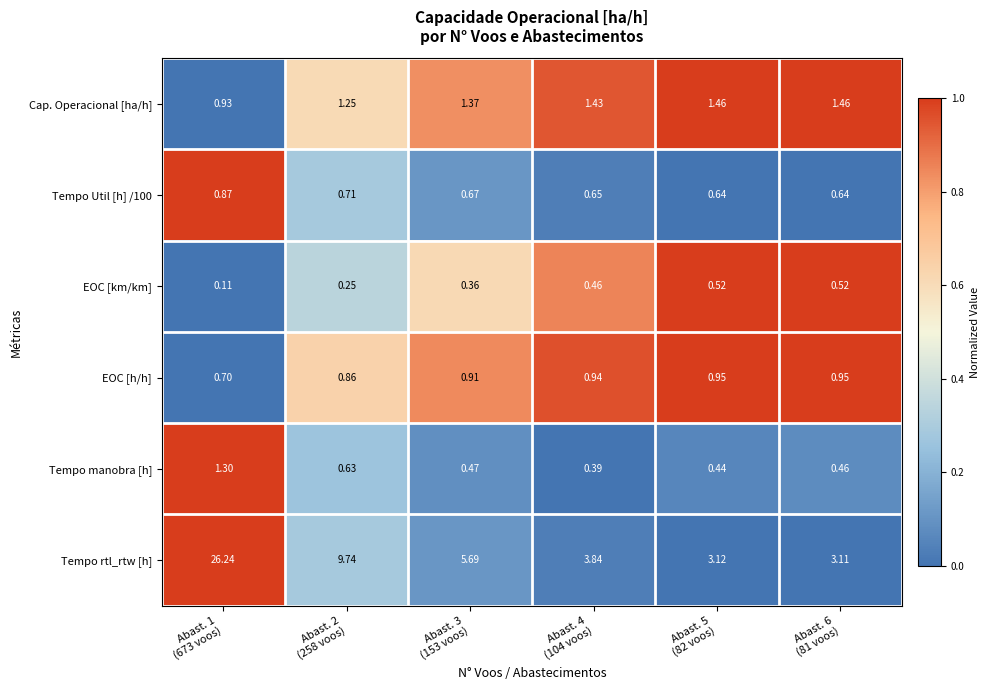

Which series has the widest spread of values?

Tempo rtl_rtw [h]